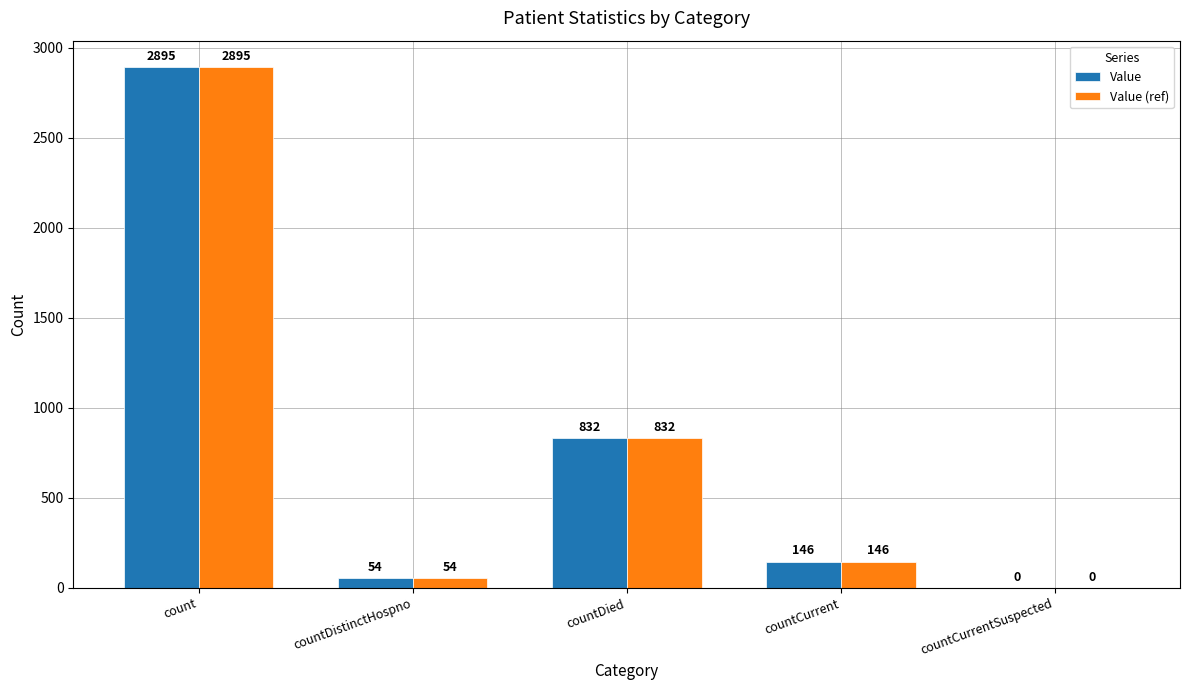

Where does the Value series first go above 146?

count